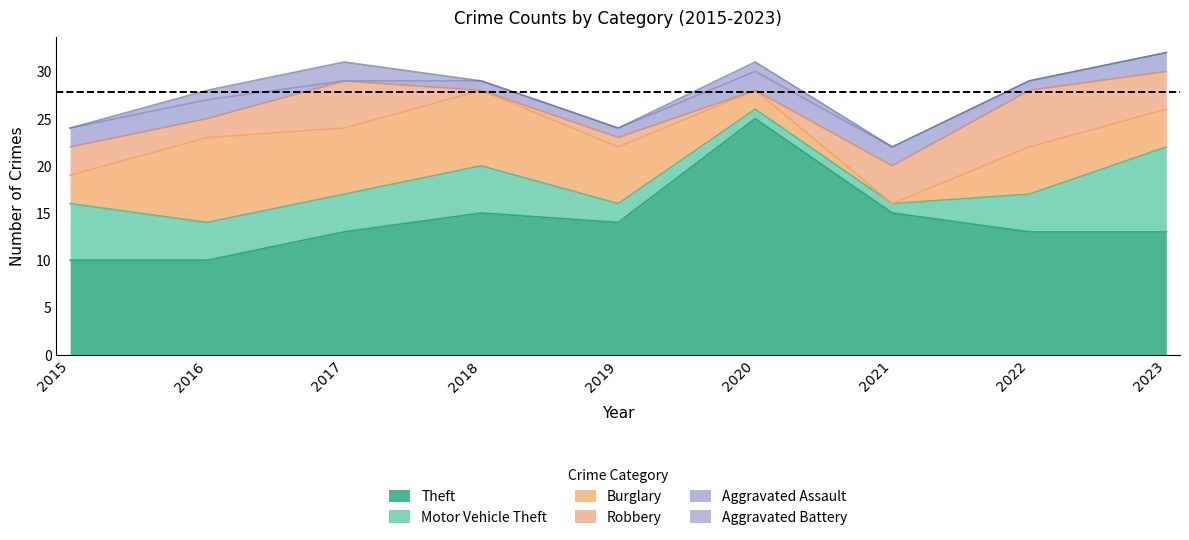

Which series has the largest total across all categories?

Theft